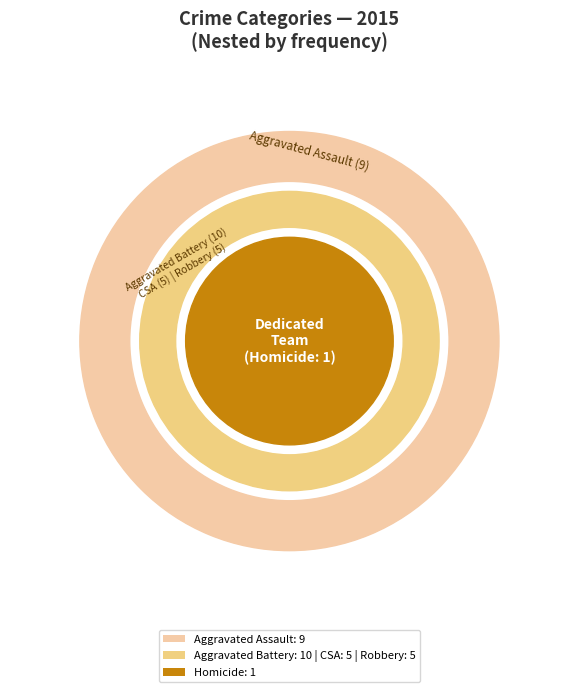

Which has a higher value, Homicide or Robbery?

Robbery